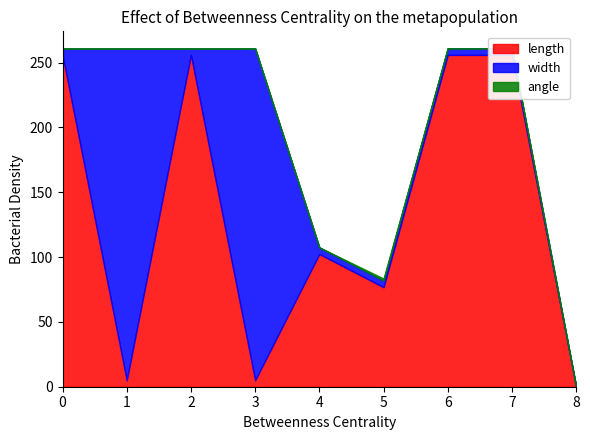

How many series are shown in this chart?

3